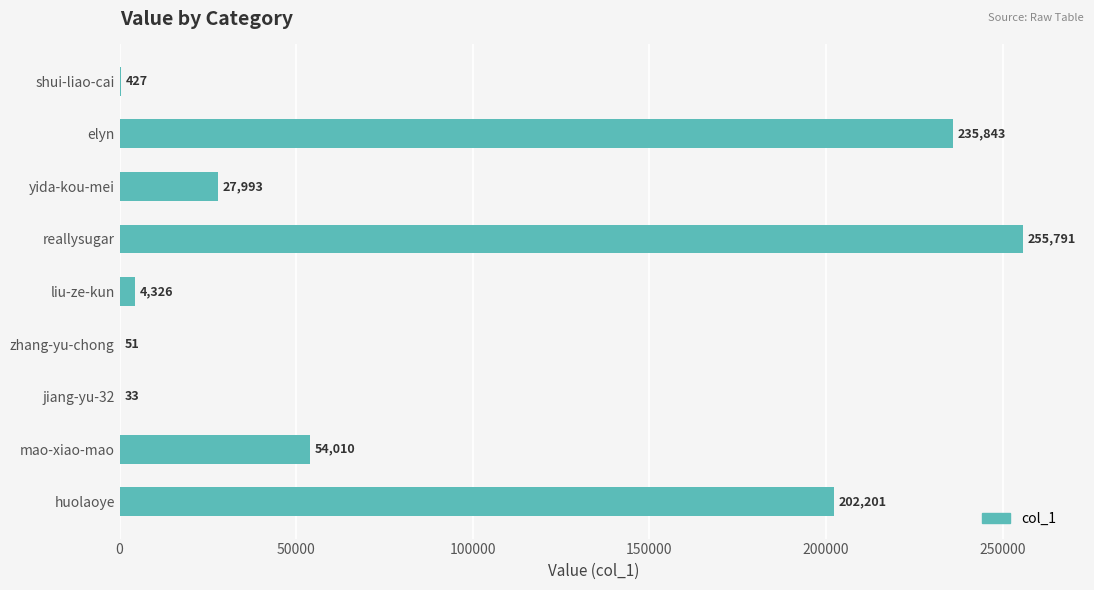

What is the maximum value shown in the chart?

255791